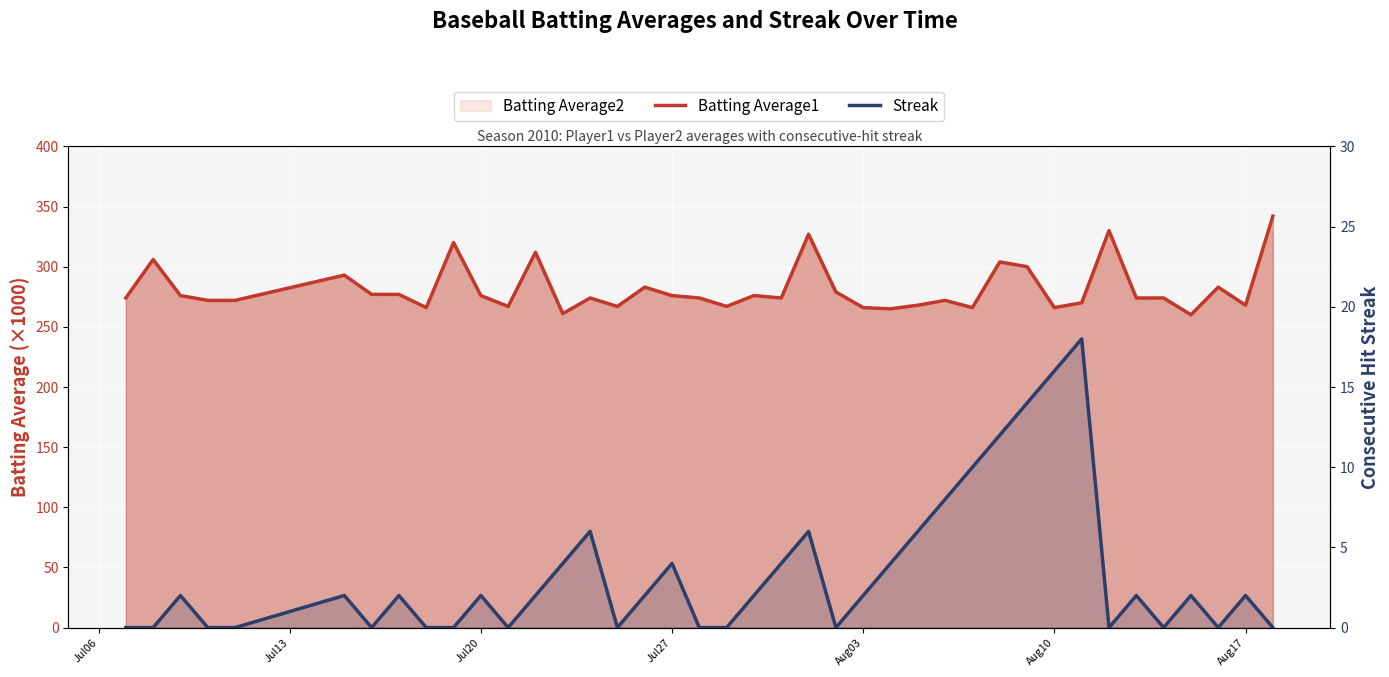

Reading left to right, transcribe all the data shown in this chart.

Batting Average1: 274	306	276	272	272	293	277	277	266	320	276	267	312	261	274	267	283	276	274	267	276	274	327	279	266	265	268	272	266	304	300	266	270	330	274	274	260	283	268	342
Streak: 0	0	2	0	0	2	0	2	0	0	2	0	2	4	6	0	2	4	0	0	2	4	6	0	2	4	6	8	10	12	14	16	18	0	2	0	2	0	2	0